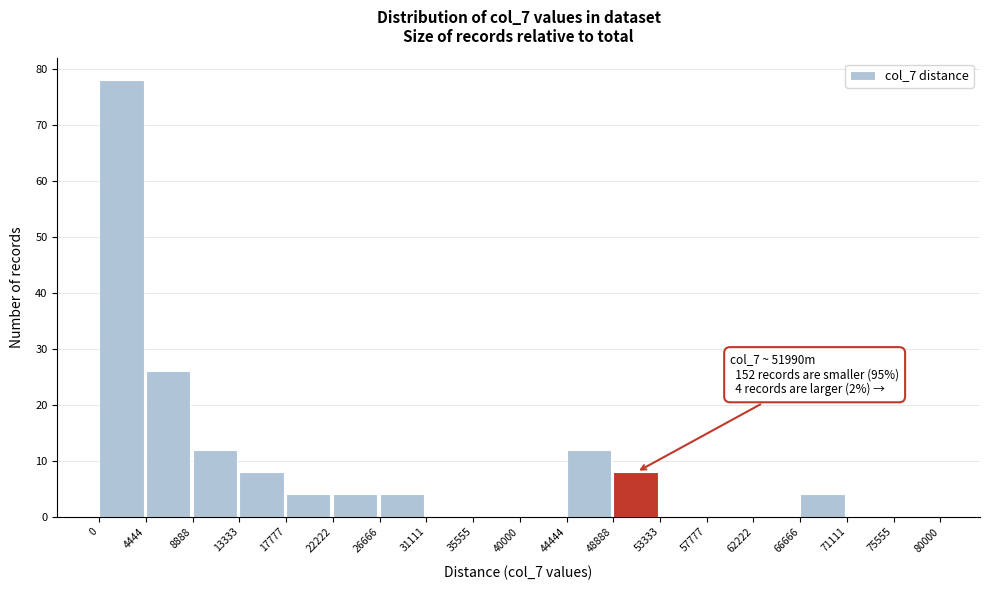

Which range on the x-axis has the tallest bar?

0 to 4444